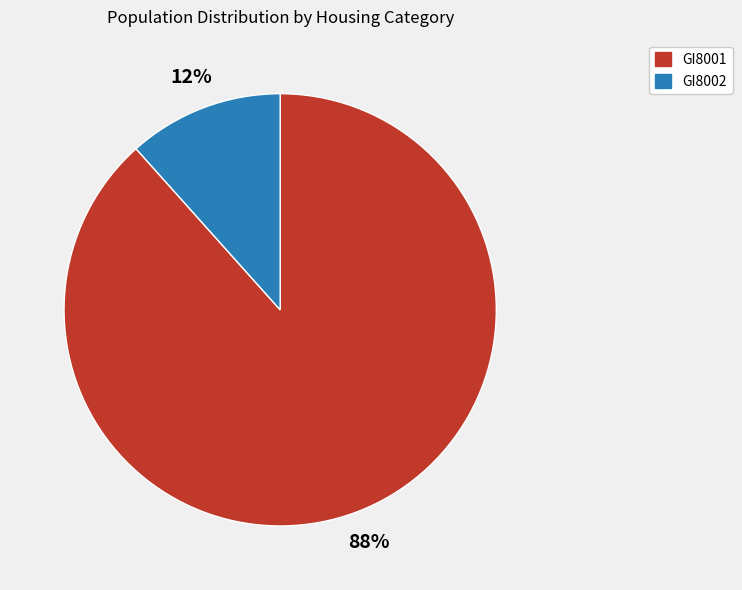

To the nearest percent, what percentage of the pie is GI8001?

88%